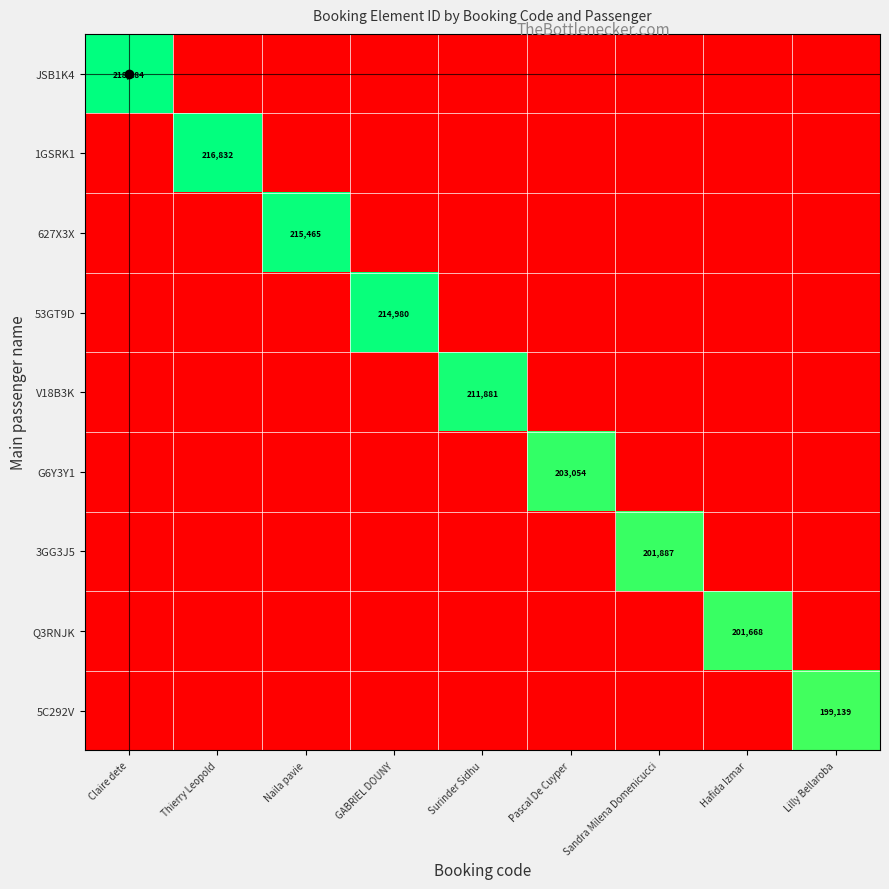

Is it true that 53GT9D equals 214980 at GABRIEL DOUNY?

True